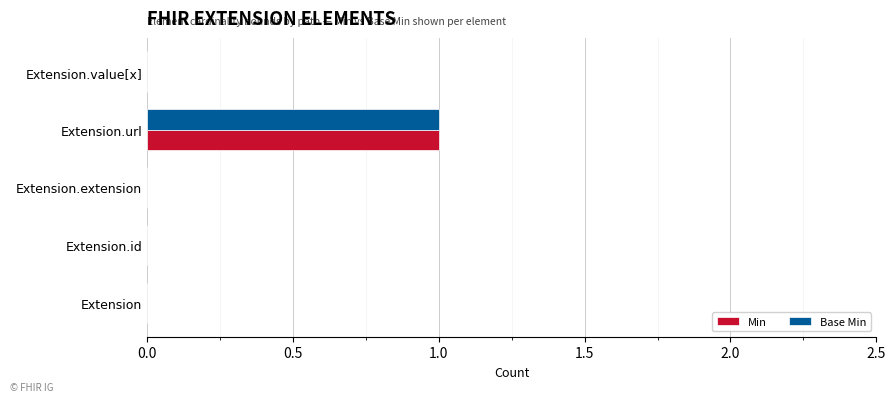

At which category is the sum across all series the highest?

Extension.url